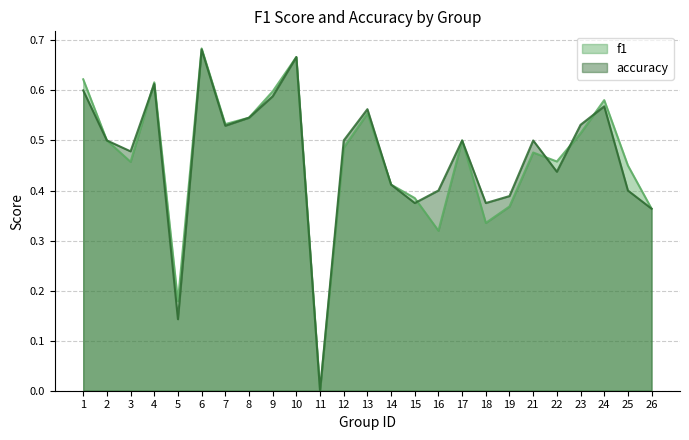

The value of f1 at 6 is 0.4. True or false?

False